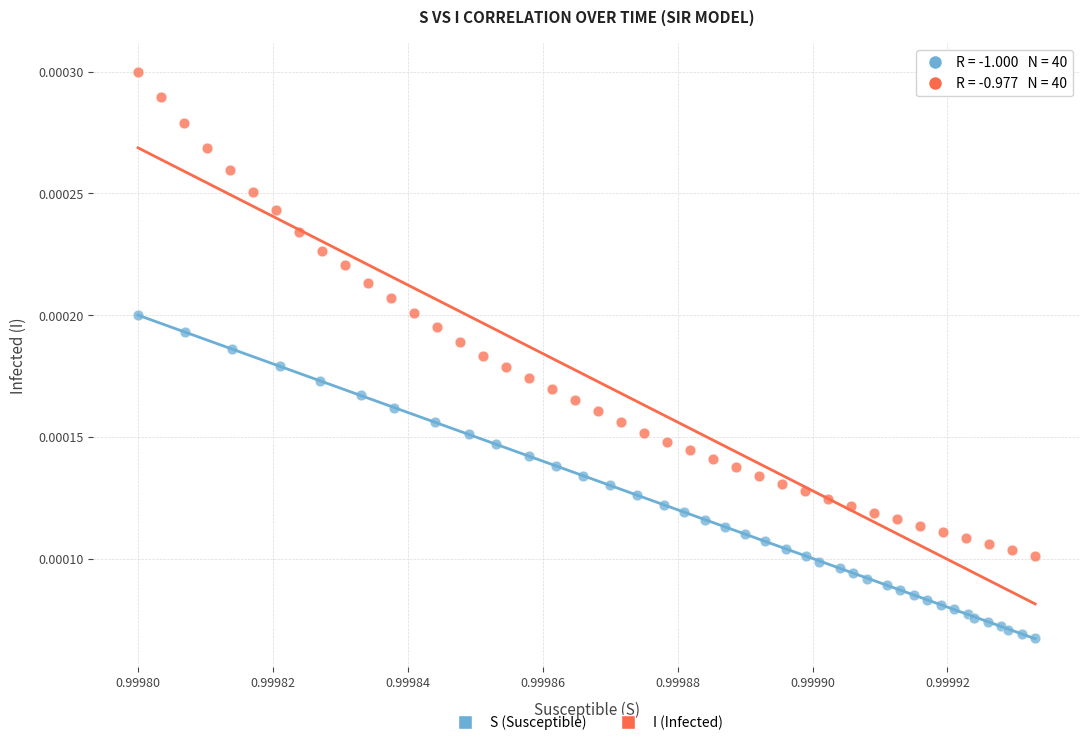

Which series contains the lowest Y value?

S (Susceptible)